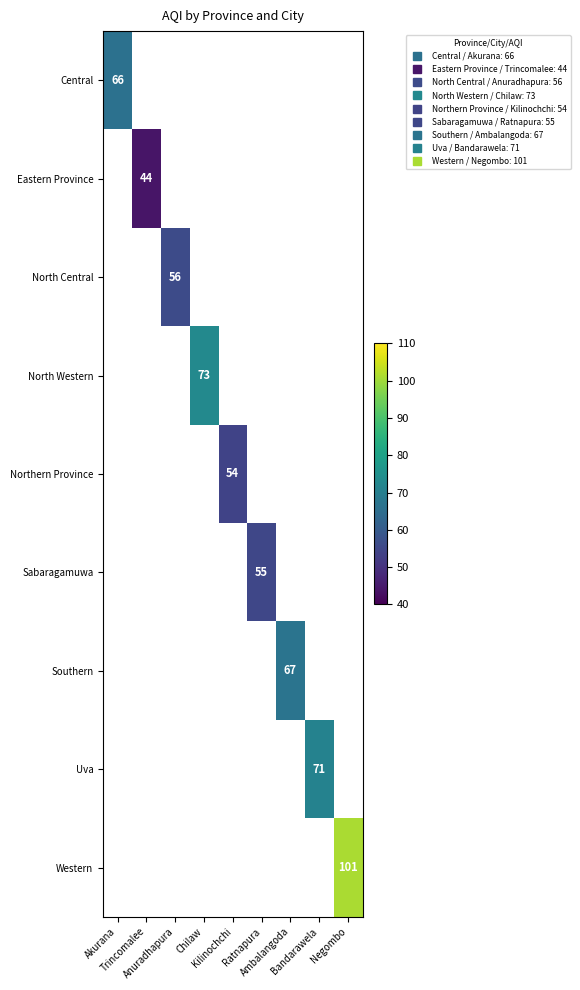

Is the value of Western at Ratnapura greater than the value of Central at Chilaw?

No